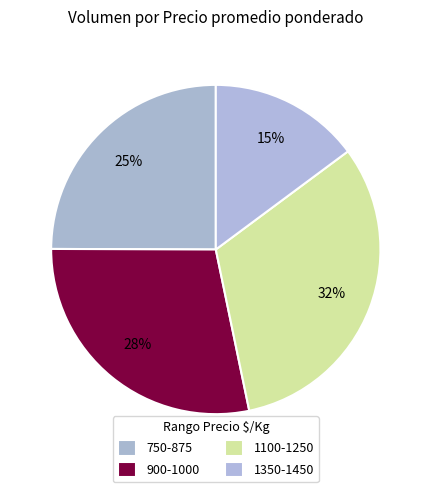

Count the number of slices in the pie.

4